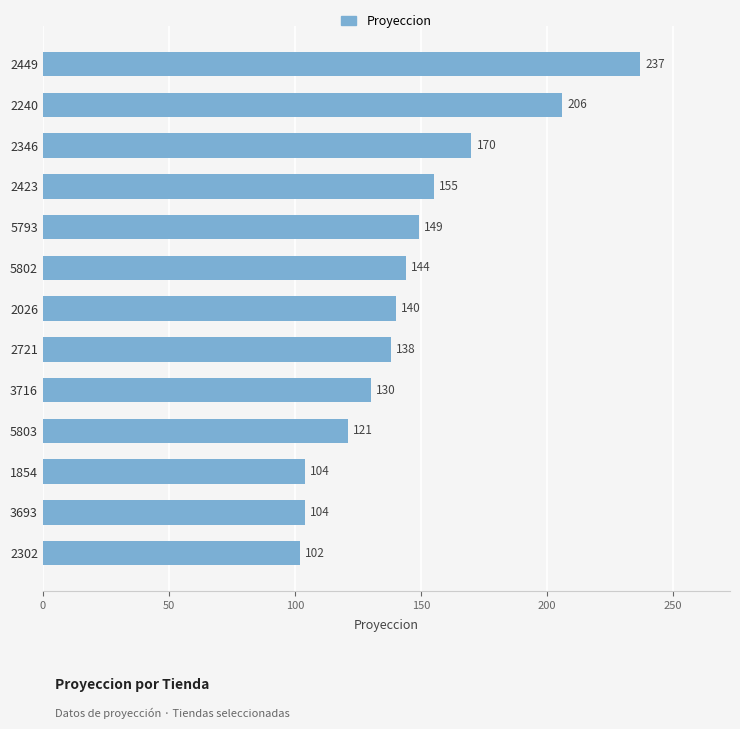

Approximately how many times larger is the value at 3693 compared to 2026?

0.7